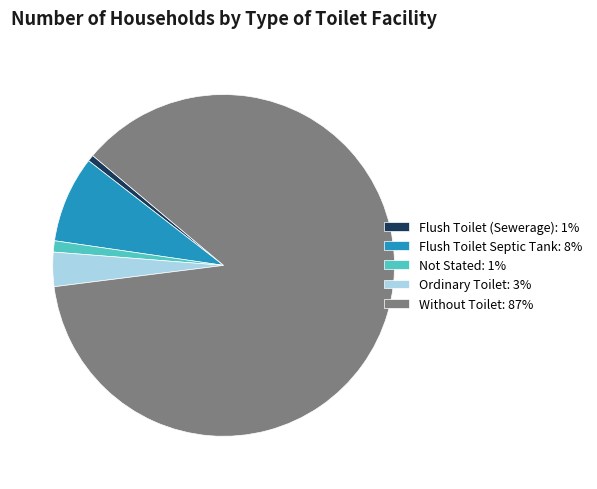

How many slices are in this pie chart?

5